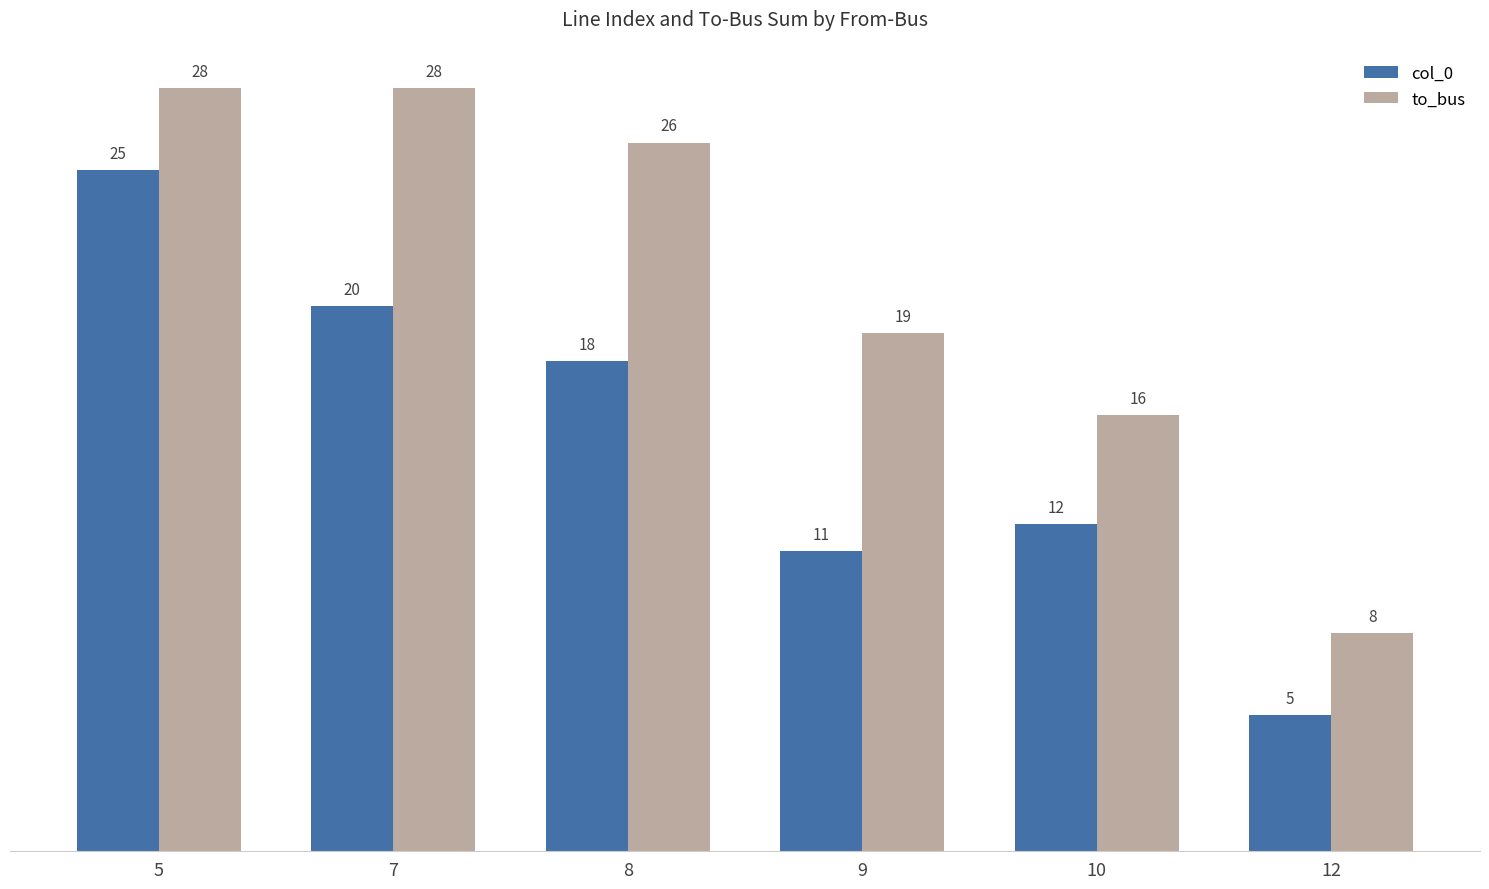

What is the highest value of the to_bus series?

28